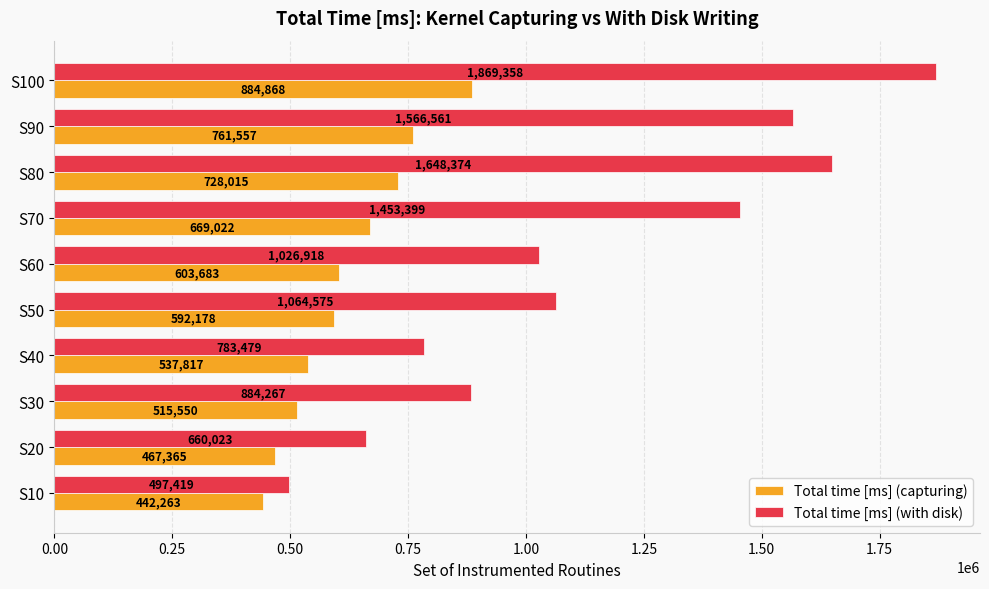

True or false: Total time [ms] (capturing) has a value of 442263 at S10.

True